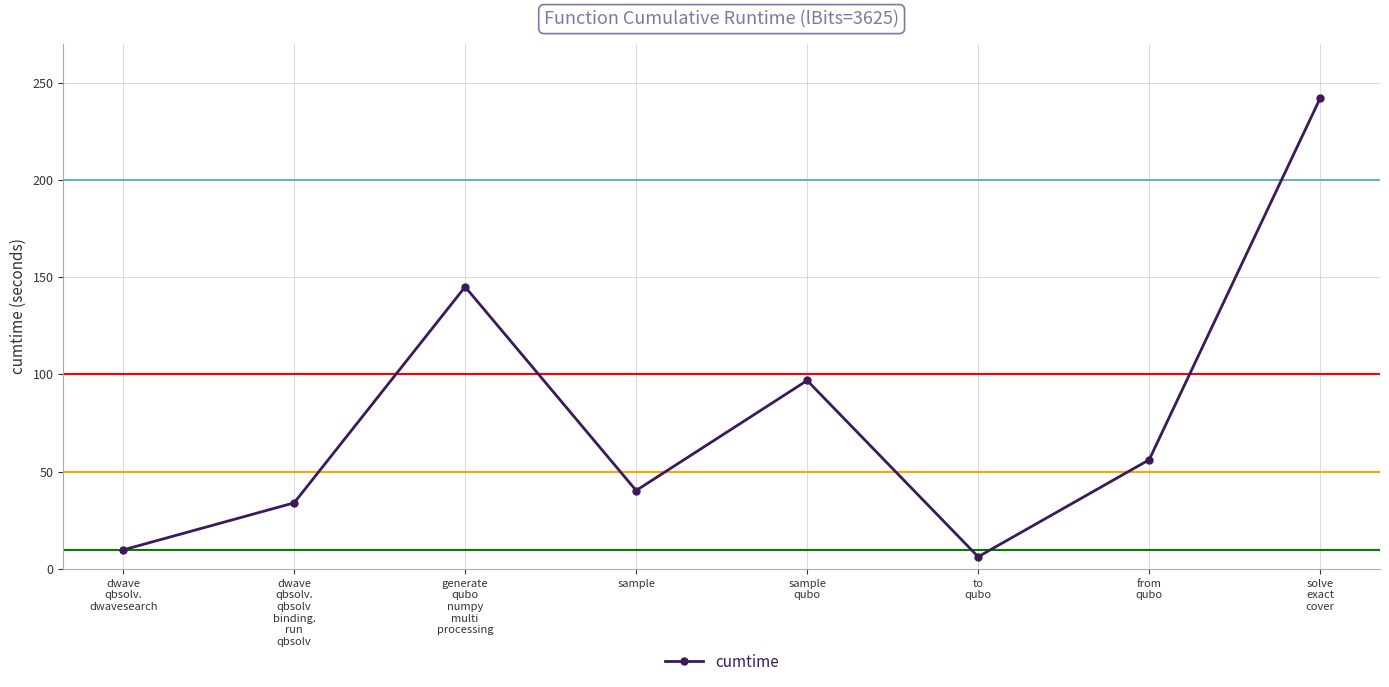

What is the sum of all values?

630.5